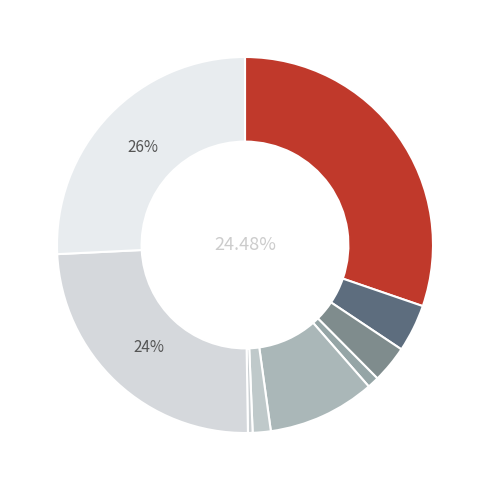

How many slices are in this pie chart?

9